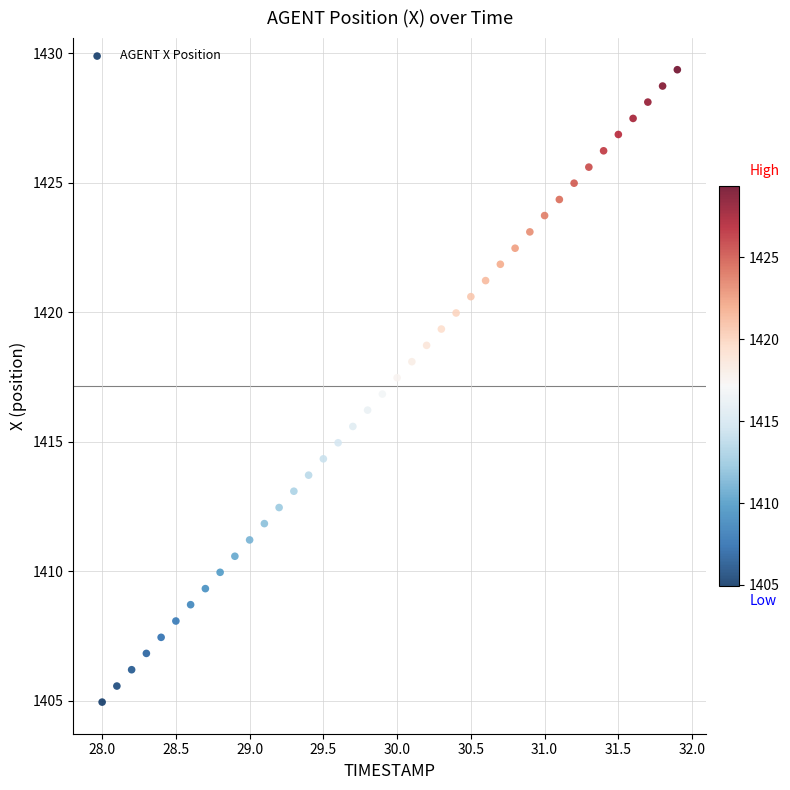

What is the range of X values (max minus min)?

3.9